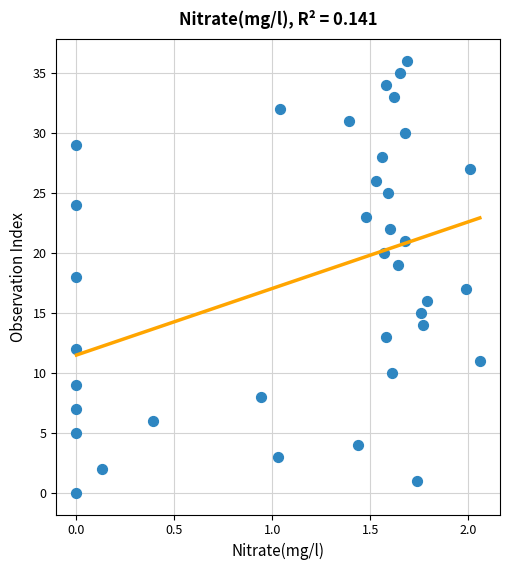

What is the range of Y values (max minus min)?

36